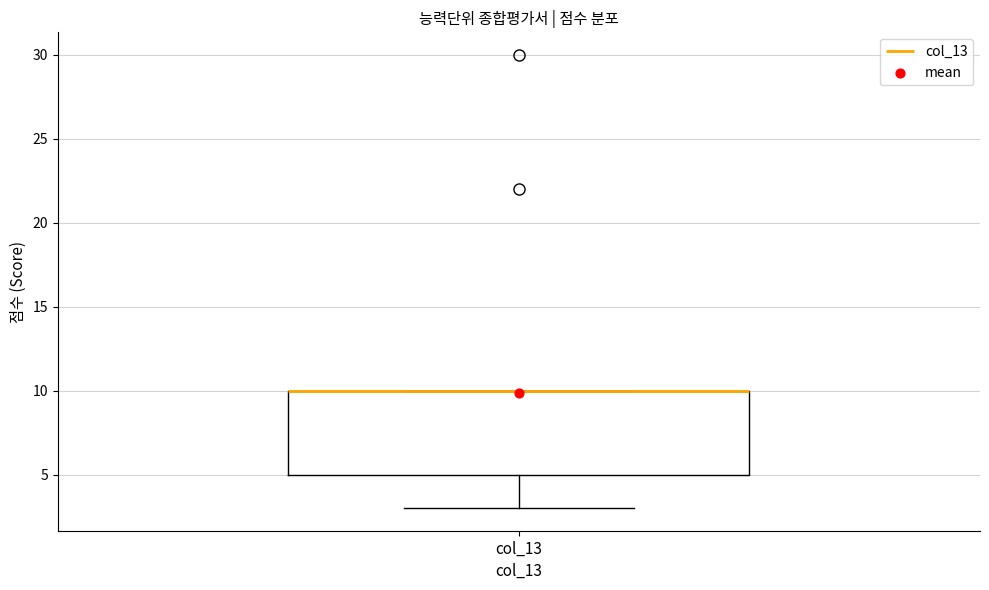

Read this box plot against the y-axis: the position of the median line, the range covered by the box, and the ends of both whiskers. The values are not printed on the chart, so give them approximately, as read against the axis.

median 10 (drawn on the box's upper edge), box 5 to 10, whiskers 3 to 10